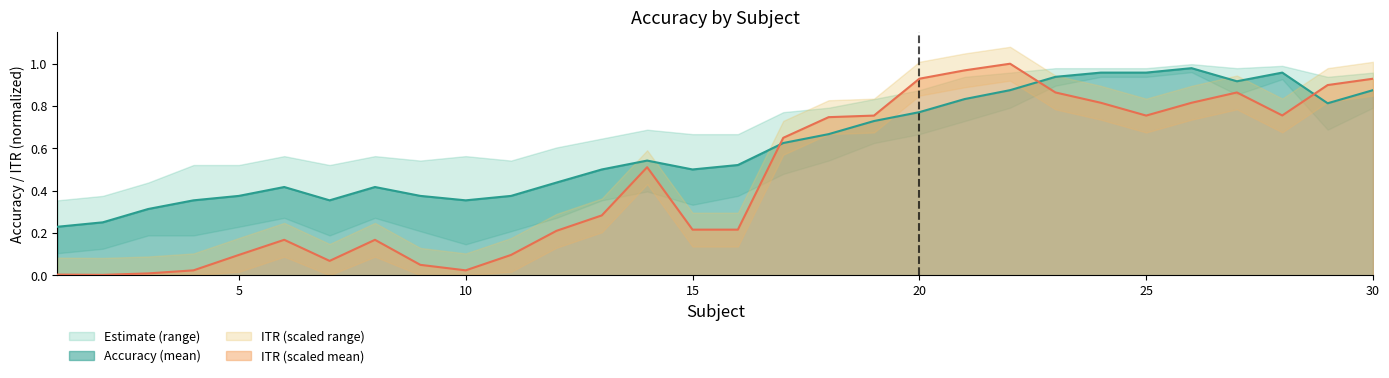

What is the value of the accuracy_mean point at the 9th from the left?

0.4